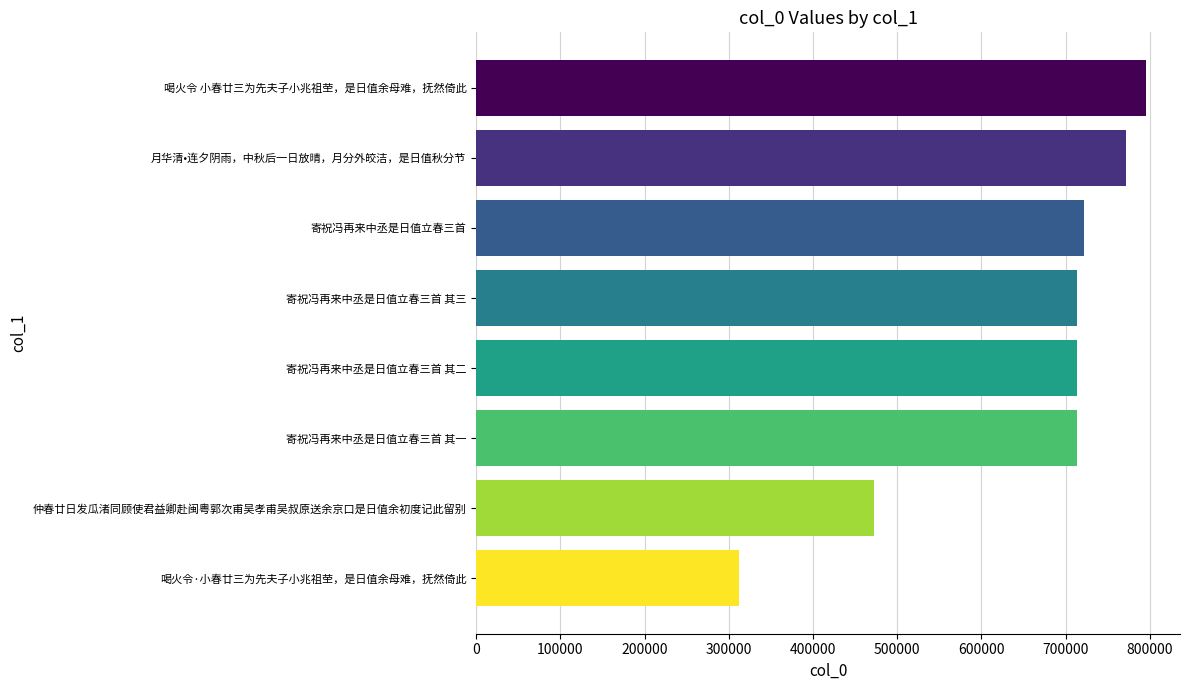

What is the label of the 1st bar from the top?

喝火令 小春廿三为先夫子小兆祖茔，是日值余母难，抚然倚此